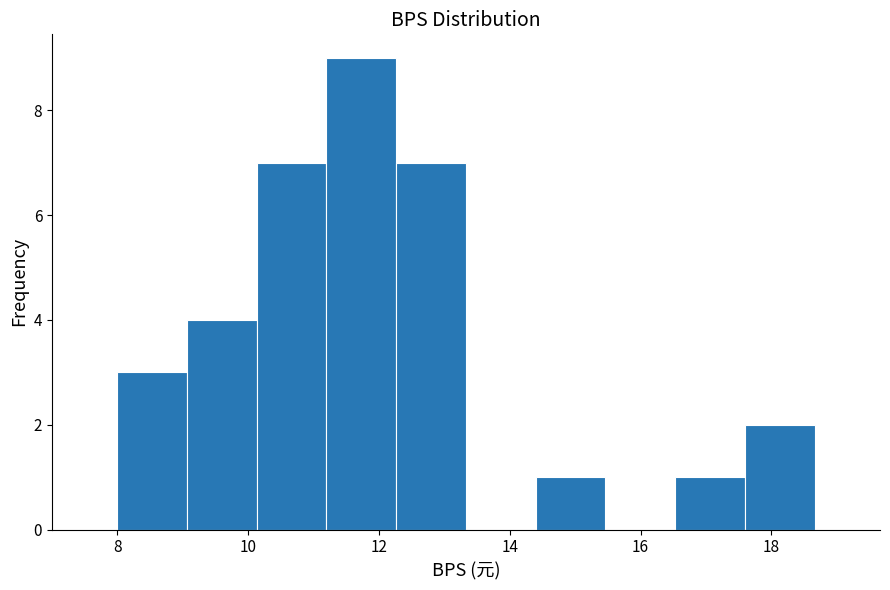

Over which range of the x-axis is the bar tallest?

11.2 to 12.2